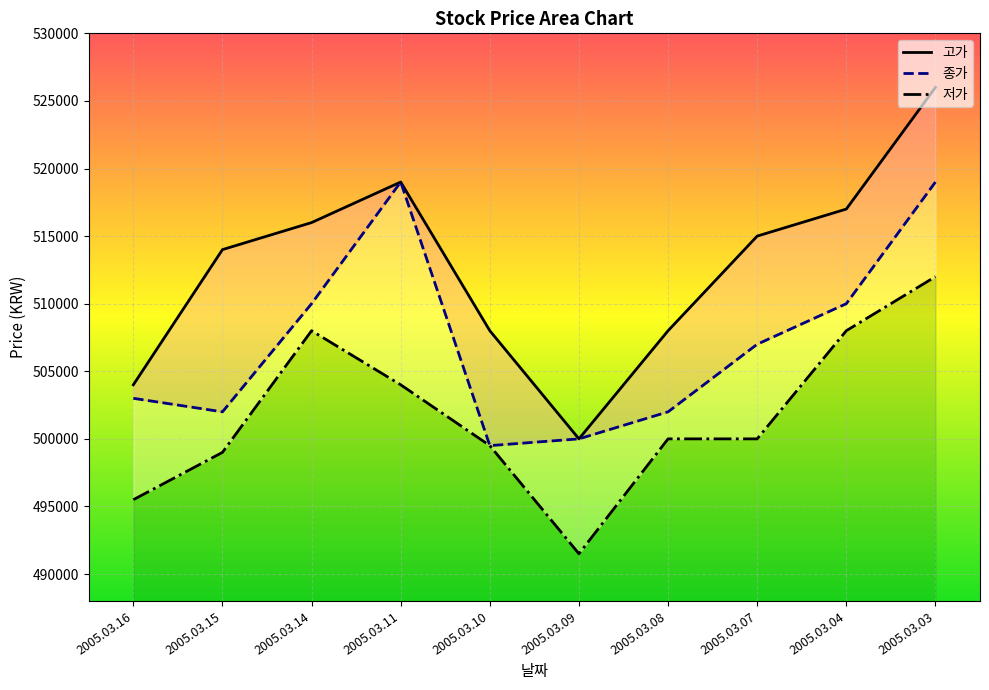

What value does the 저가 series have at 2005.03.10, to the nearest 100?

499500